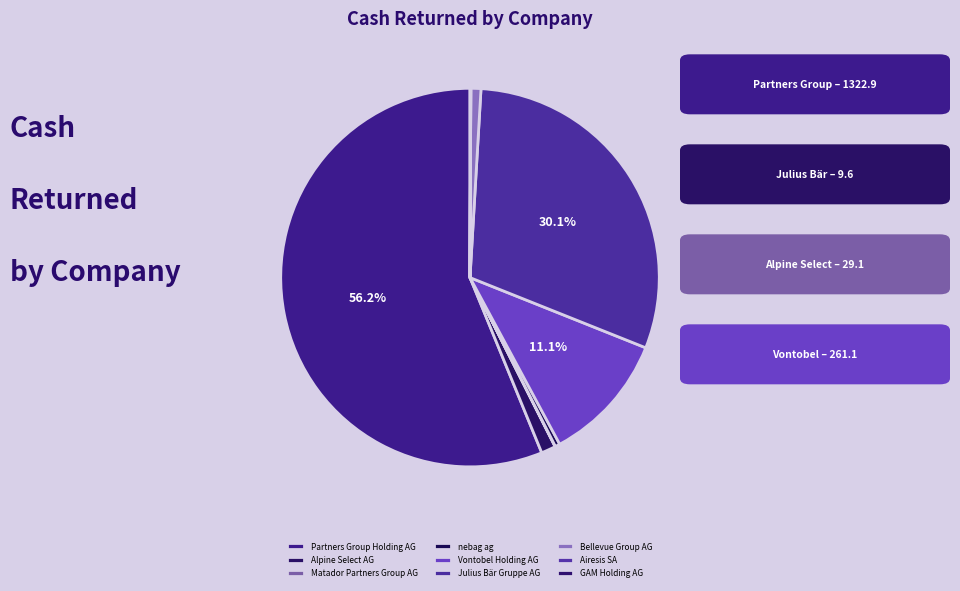

What is the largest slice in the pie chart?

Partners Group Holding AG